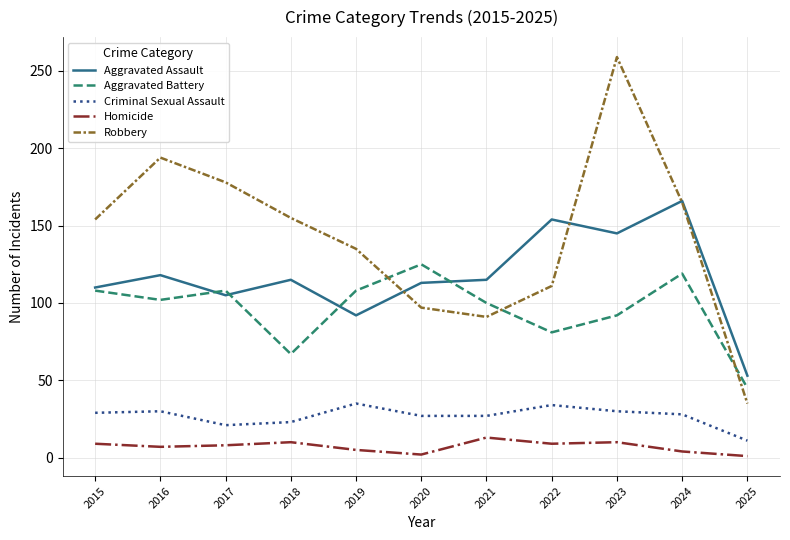

Rank the series by their maximum value, from highest to lowest.

Robbery, Aggravated Assault, Aggravated Battery, Criminal Sexual Assault, Homicide